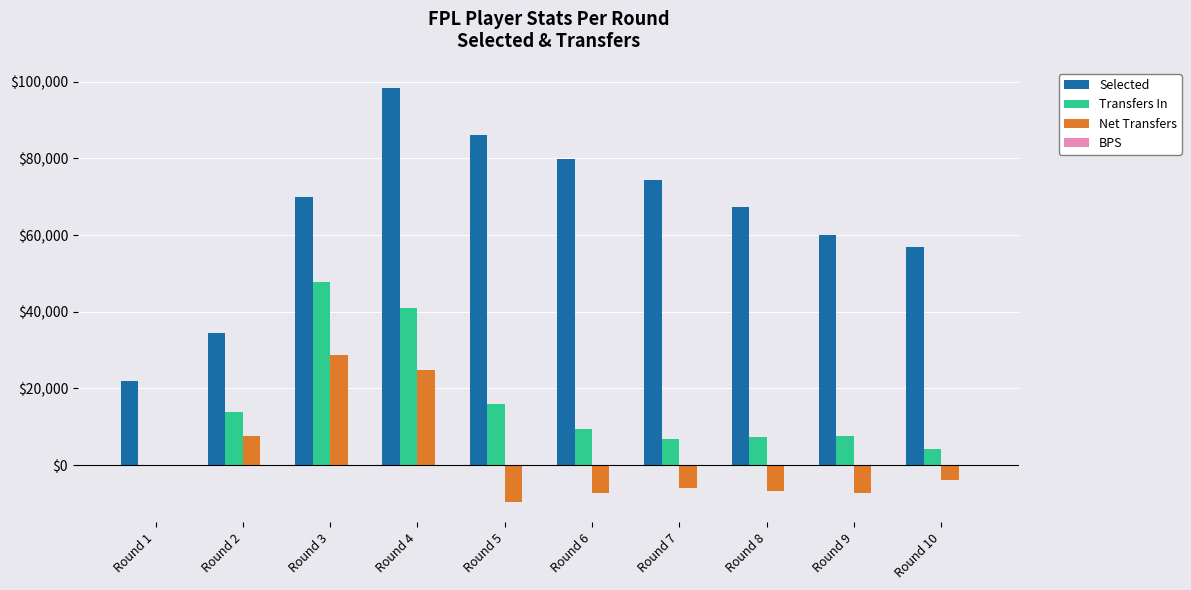

Is the value of Selected at Round 10 greater than the value of Transfers In at Round 10?

Yes